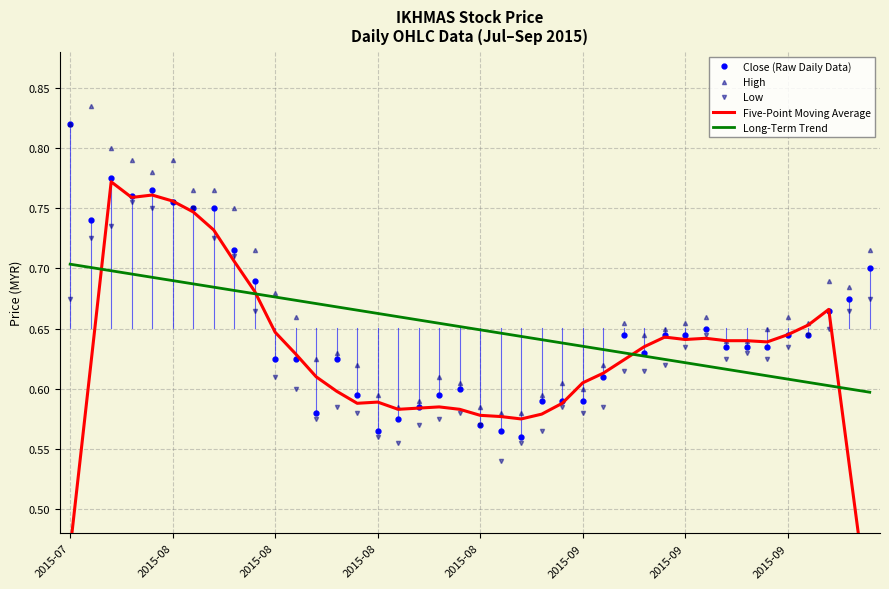

At which label does High reach its minimum?

21